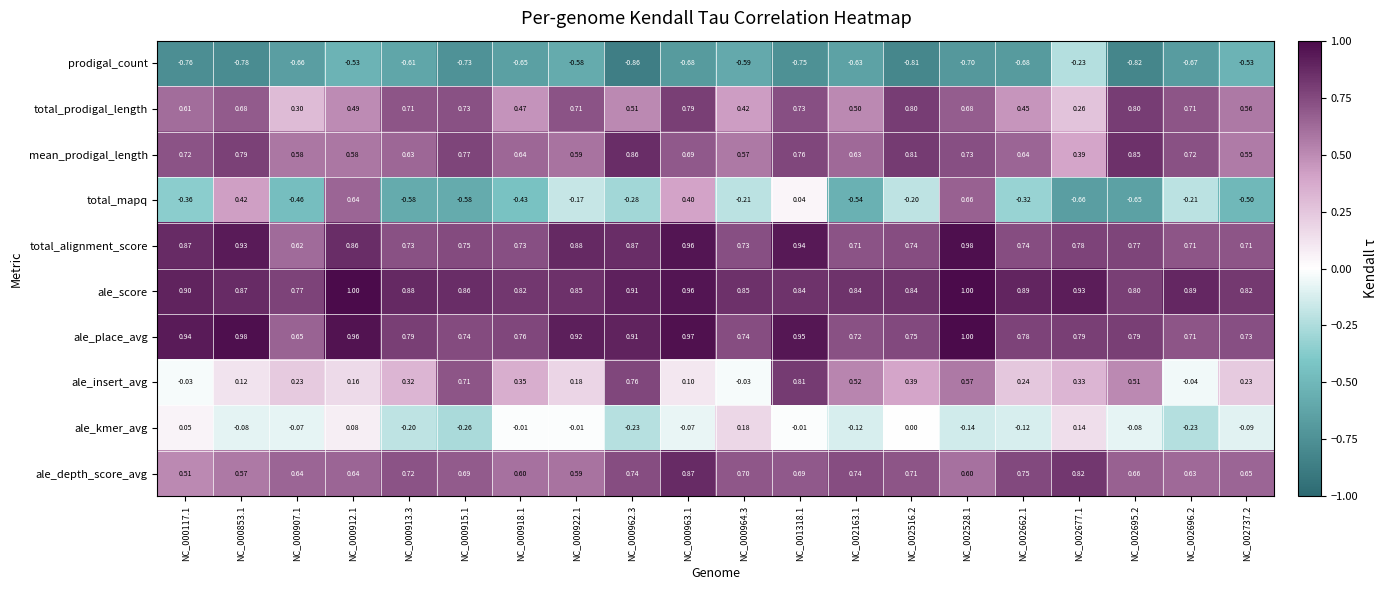

Rank the series at NC_001318.1 from lowest to highest value.

prodigal_count, ale_kmer_avg, total_mapq, ale_depth_score_avg, total_prodigal_length, mean_prodigal_length, ale_insert_avg, ale_score, total_alignment_score, ale_place_avg